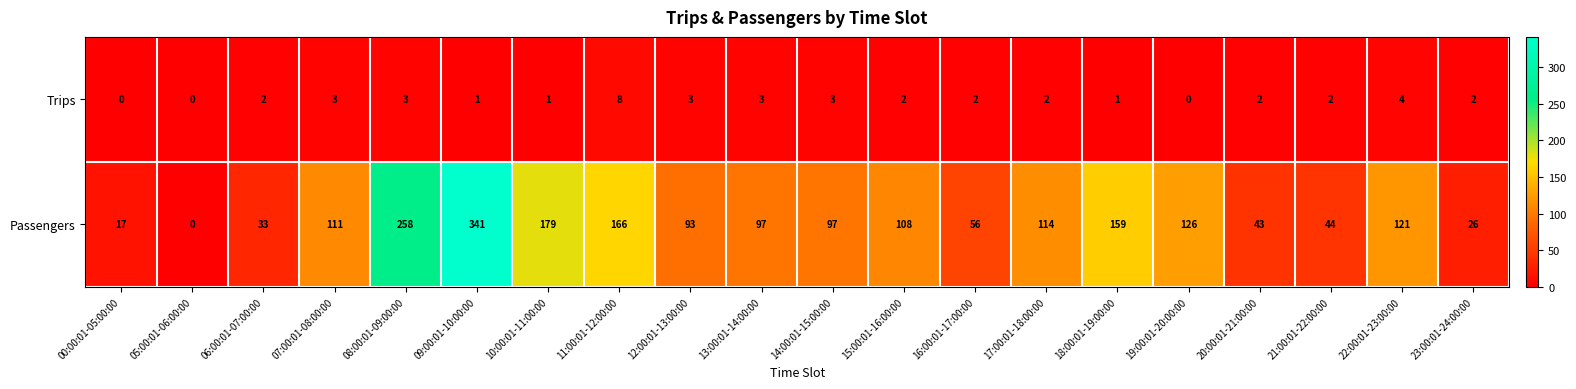

Rank the series at 18:00:01-19:00:00 from lowest to highest value.

Trips, Passengers